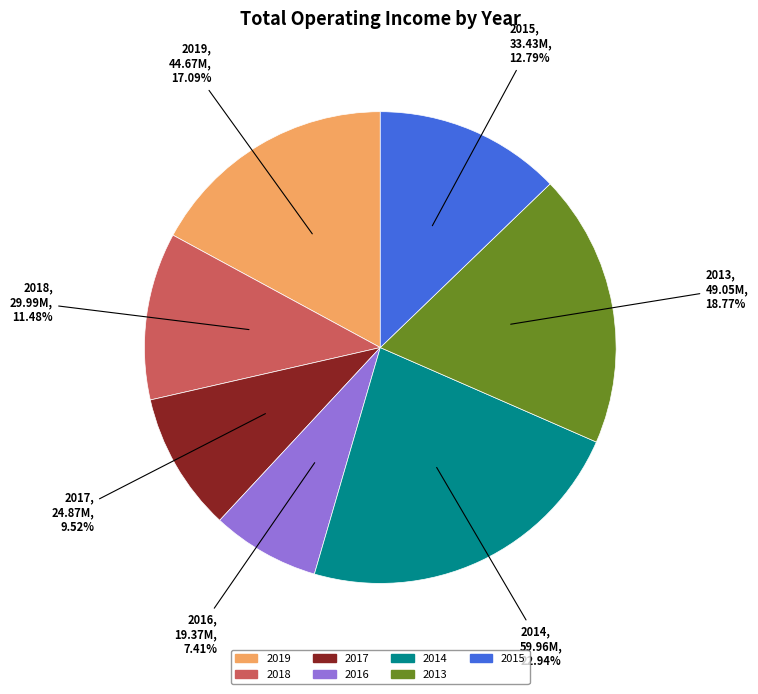

What percentage is the 2015 slice, to the nearest percent?

13%